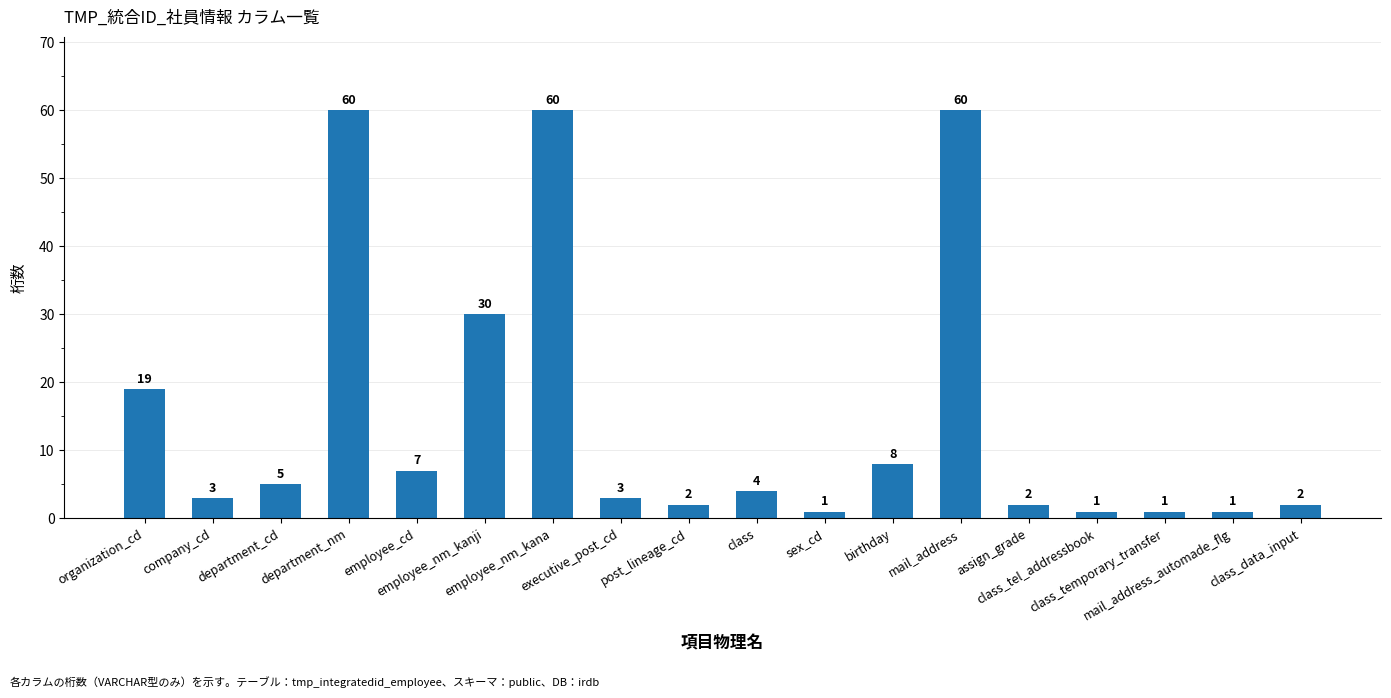

What is the label of the 18th bar from the right?

organization_cd